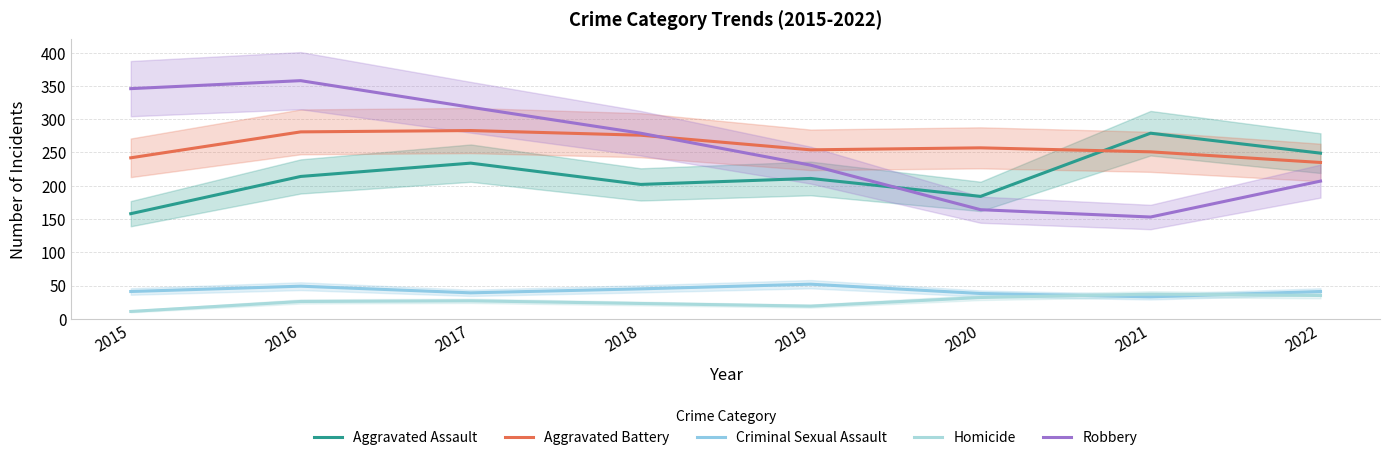

Reading left to right, transcribe all the data shown in this chart.

Aggravated Assault: 158	214	234	202	211	184	279	249
Aggravated Battery: 242	281	283	276	254	257	251	235
Criminal Sexual Assault: 41	49	39	45	52	38	33	41
Homicide: 11	26	27	23	19	32	37	35
Robbery: 346	358	318	279	231	164	153	207